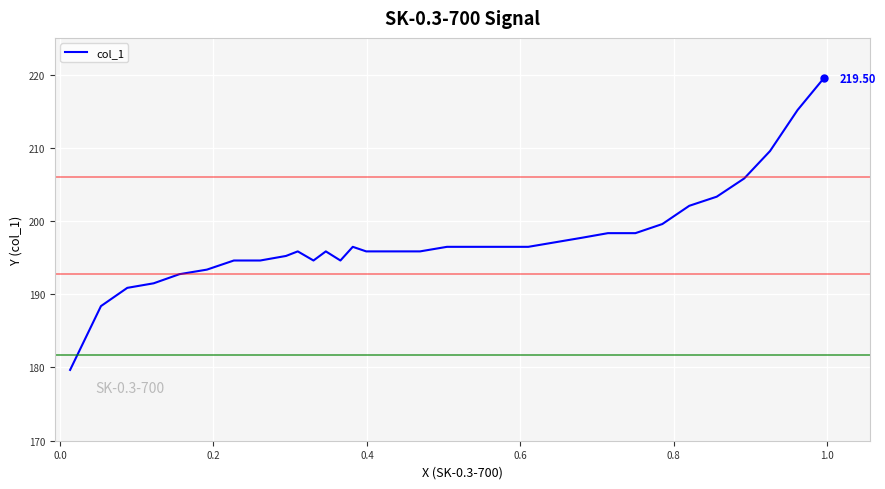

What is the difference between the maximum and minimum values?

39.8